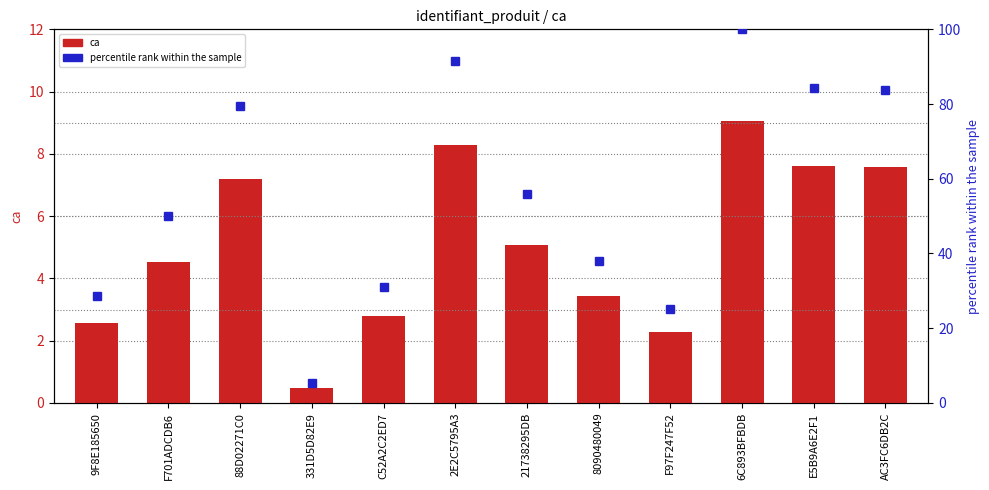

Rank the series by their maximum value, from lowest to highest.

ca, percentile rank within the sample